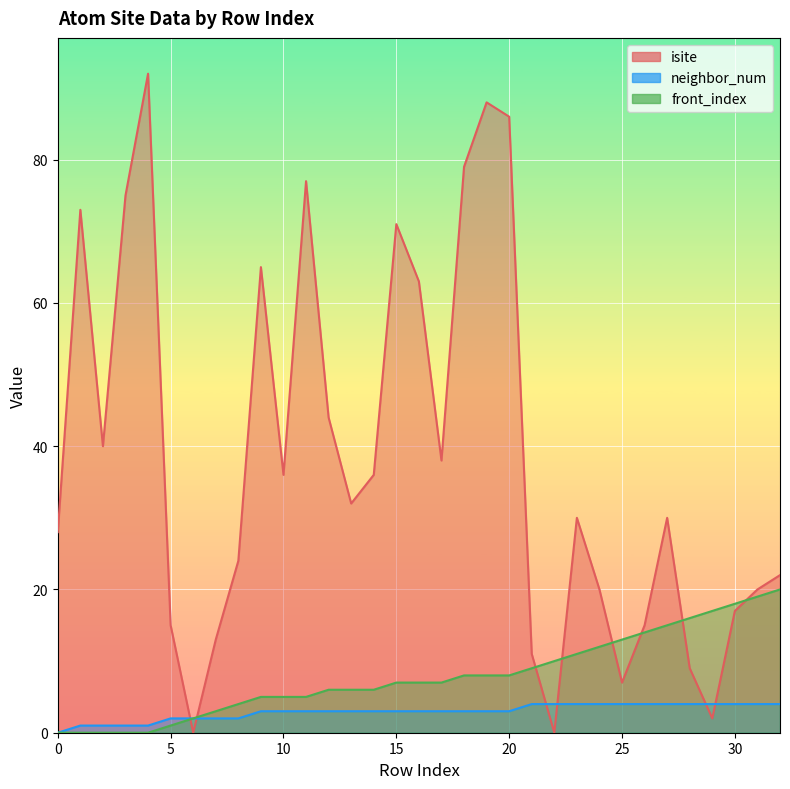

Reading right to left, list all the values displayed in this chart.

isite: 22	20	17	2	9	30	15	7	20	30	0	11	86	88	79	38	63	71	36	32	44	77	36	65	24	13	0	15	92	75	40	73	28
neighbor_num: 4	4	4	4	4	4	4	4	4	4	4	4	3	3	3	3	3	3	3	3	3	3	3	3	2	2	2	2	1	1	1	1	0
front_index: 20	19	18	17	16	15	14	13	12	11	10	9	8	8	8	7	7	7	6	6	6	5	5	5	4	3	2	1	0	0	0	0	0